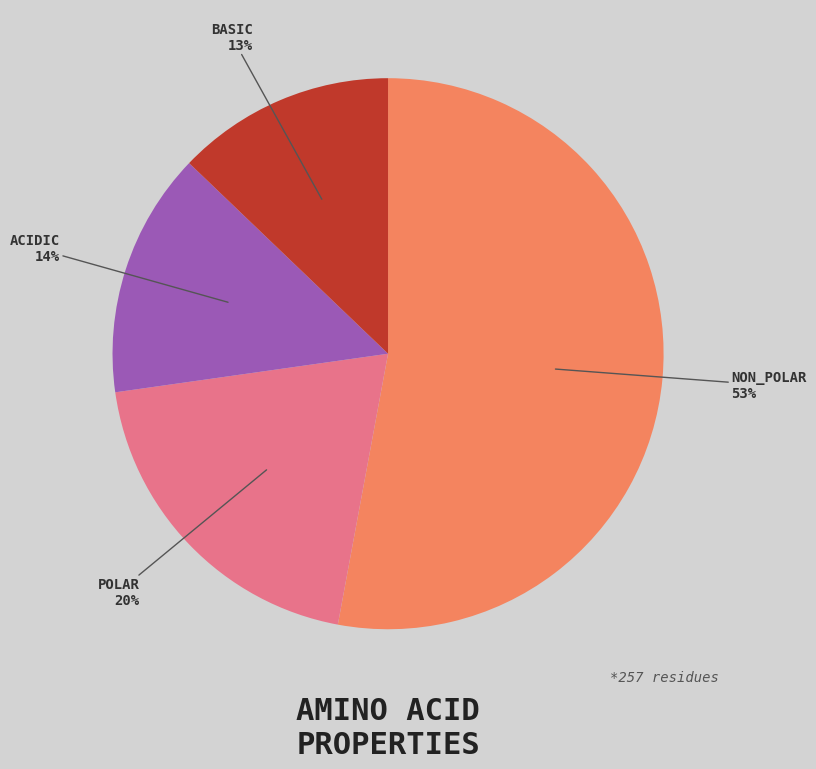

Which has a higher value, BASIC or POLAR?

POLAR